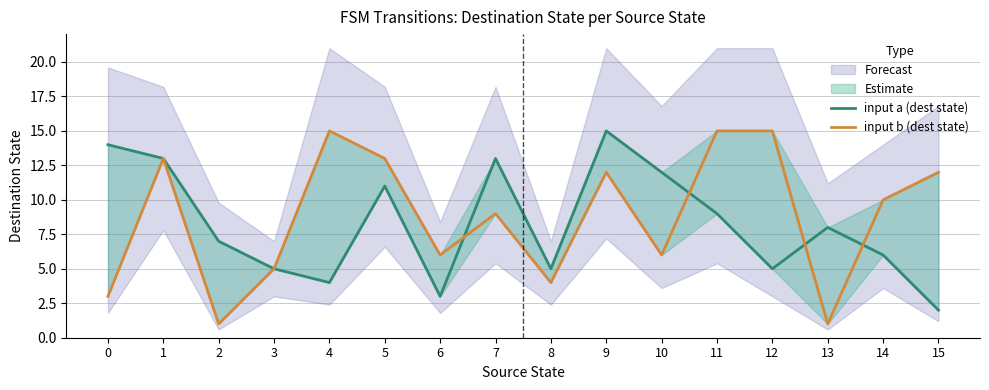

At 12, list the series in order from largest to smallest.

input b (dest state), input a (dest state)